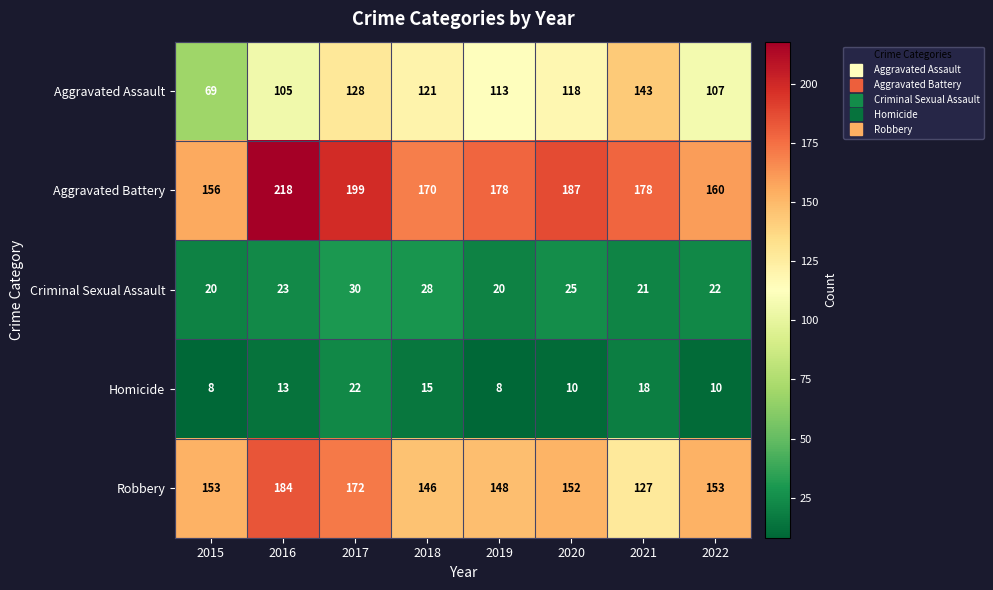

Which series has the widest spread of values?

Aggravated Assault